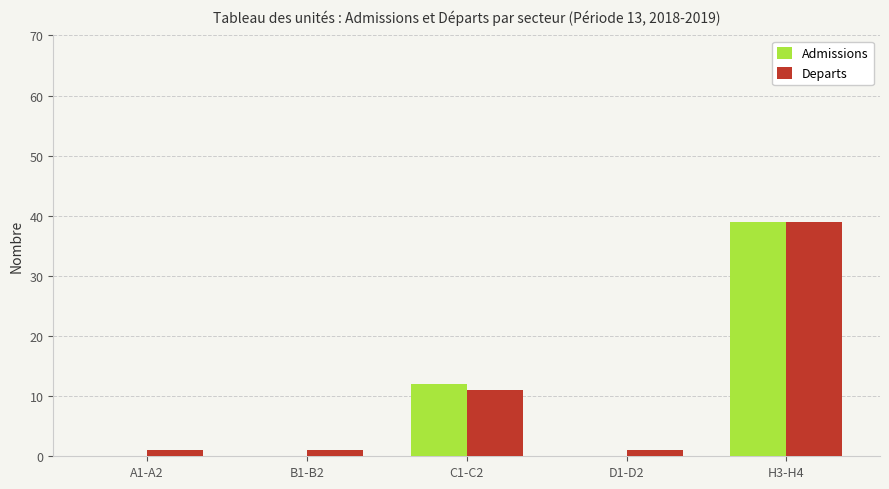

How many distinct data groups are displayed?

2